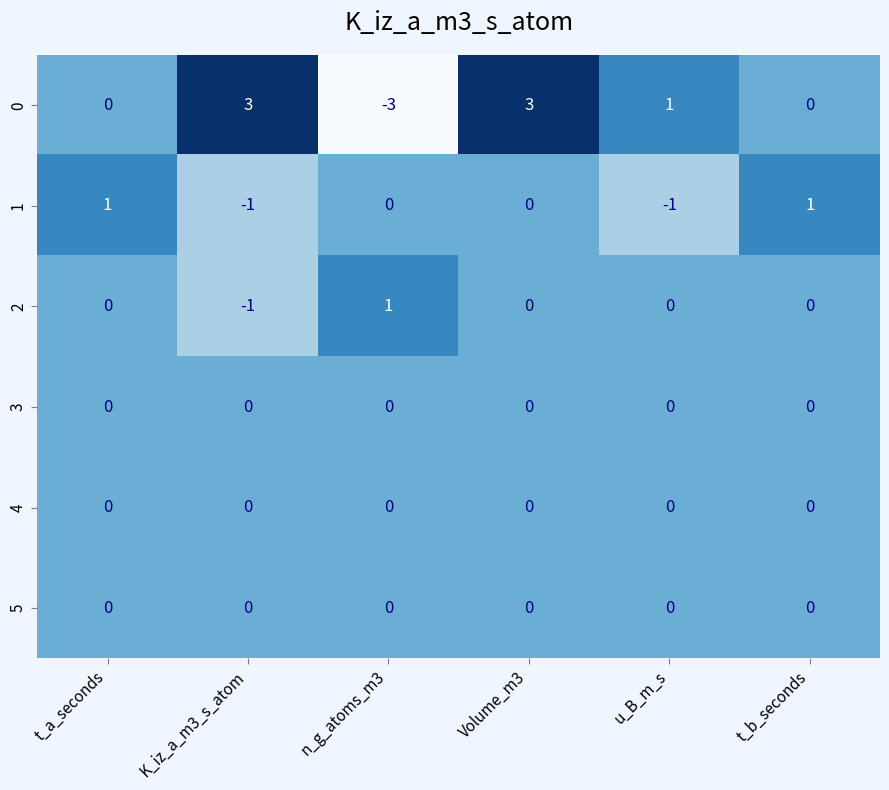

At which category is the sum across all series the highest?

Volume_m3